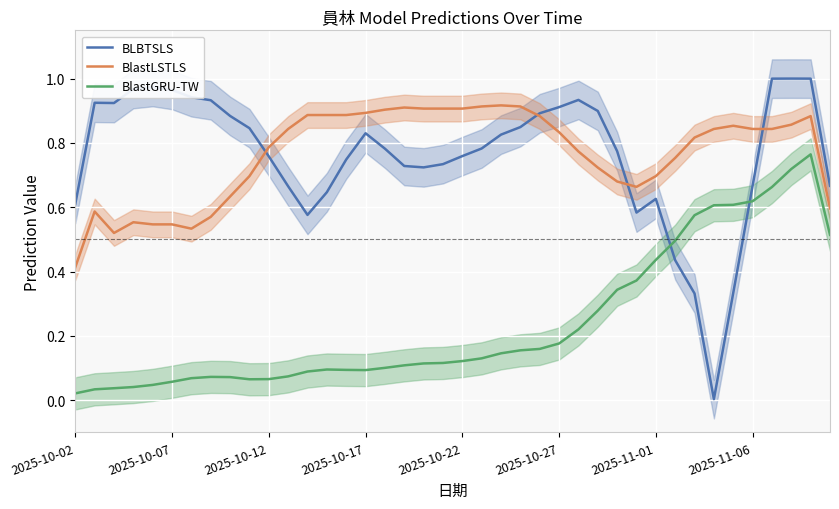

True or false: BlastGRU-TW and BlastLSTLS intersect in this chart.

False